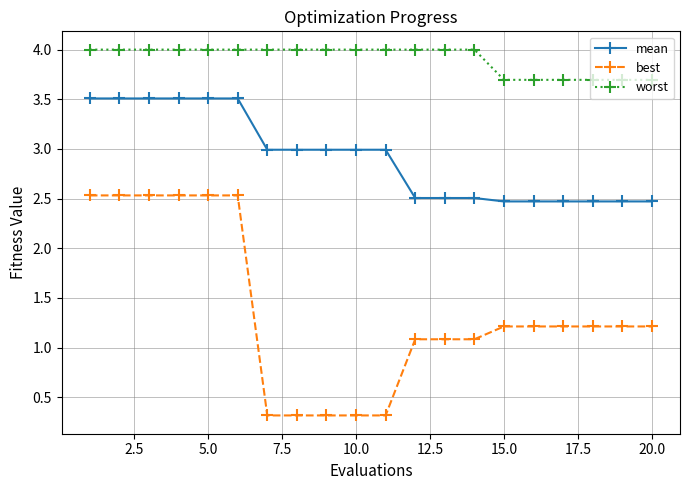

What is the value of the best point at the 19th from the left?

1.2